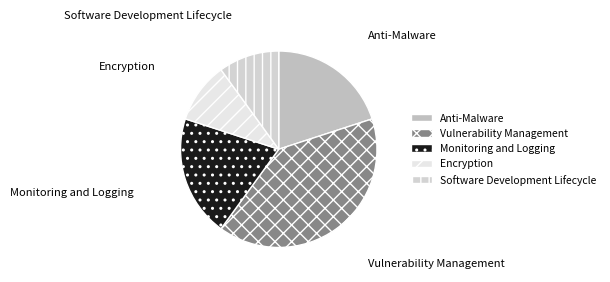

Is Anti-Malware the majority of the pie?

No